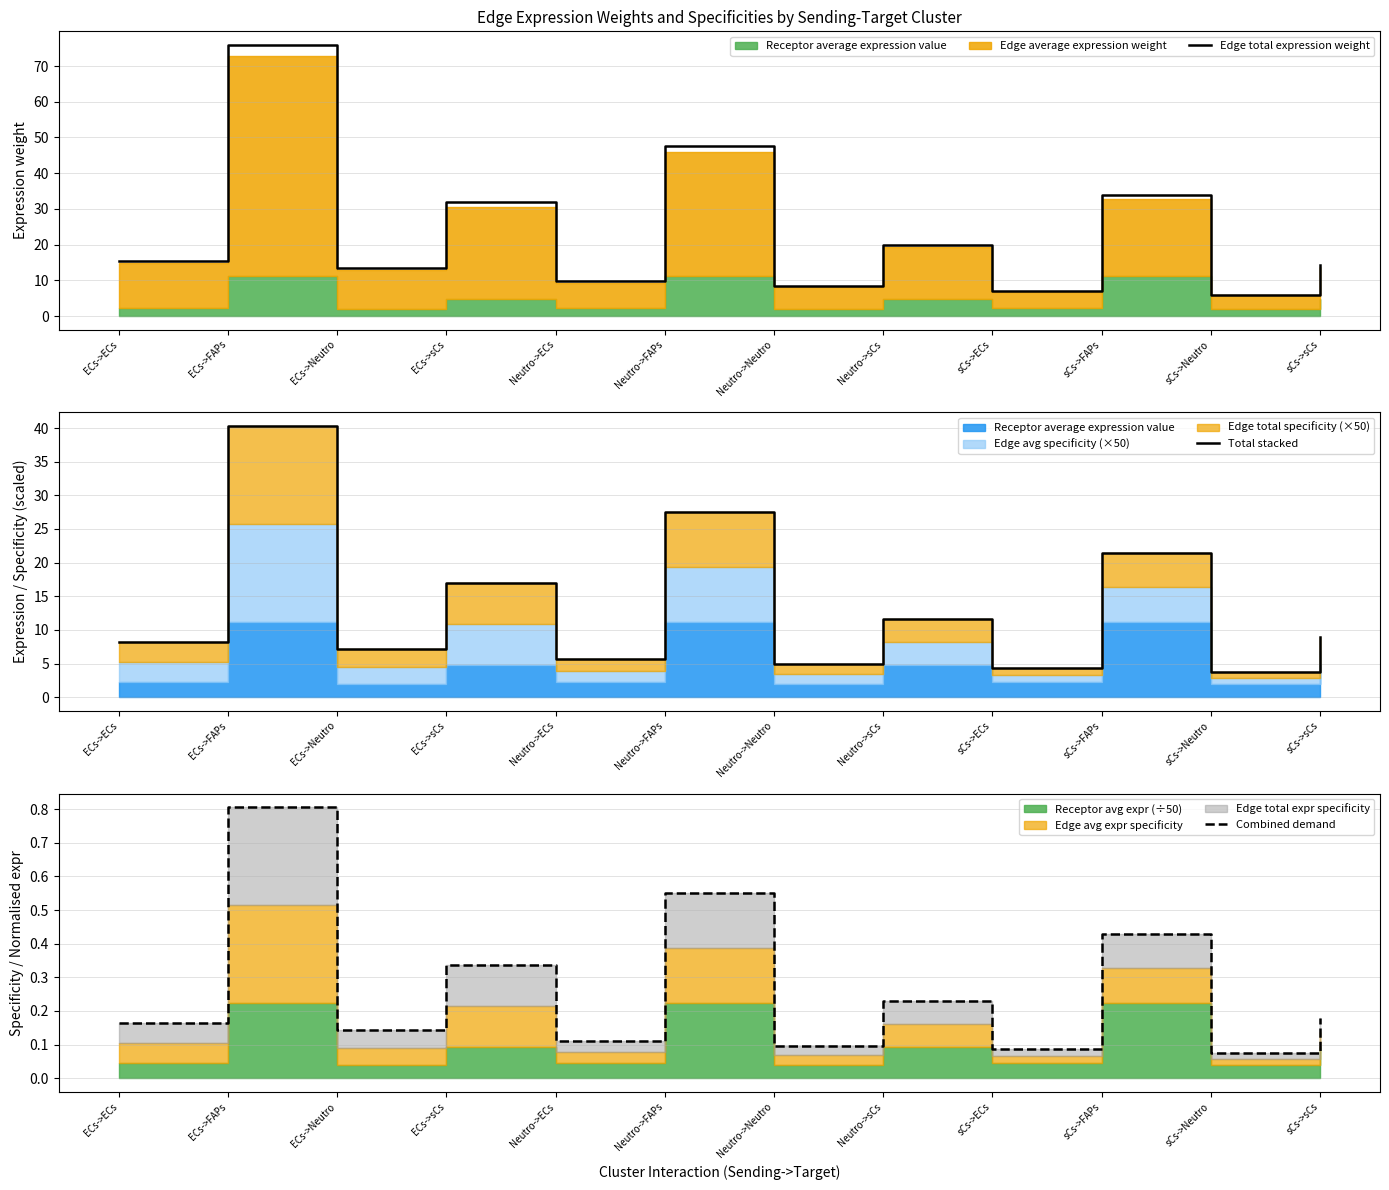

What position from the left is ECs->ECs?

1